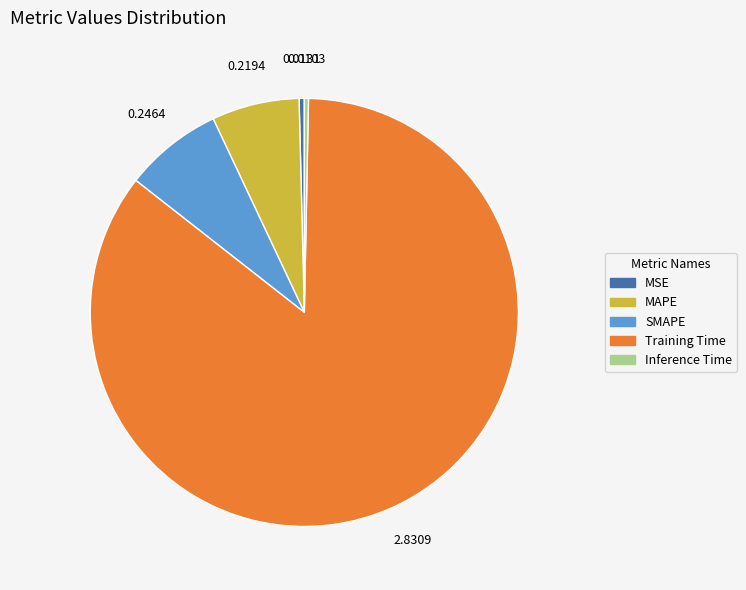

What is the largest slice in the pie chart?

Training Time